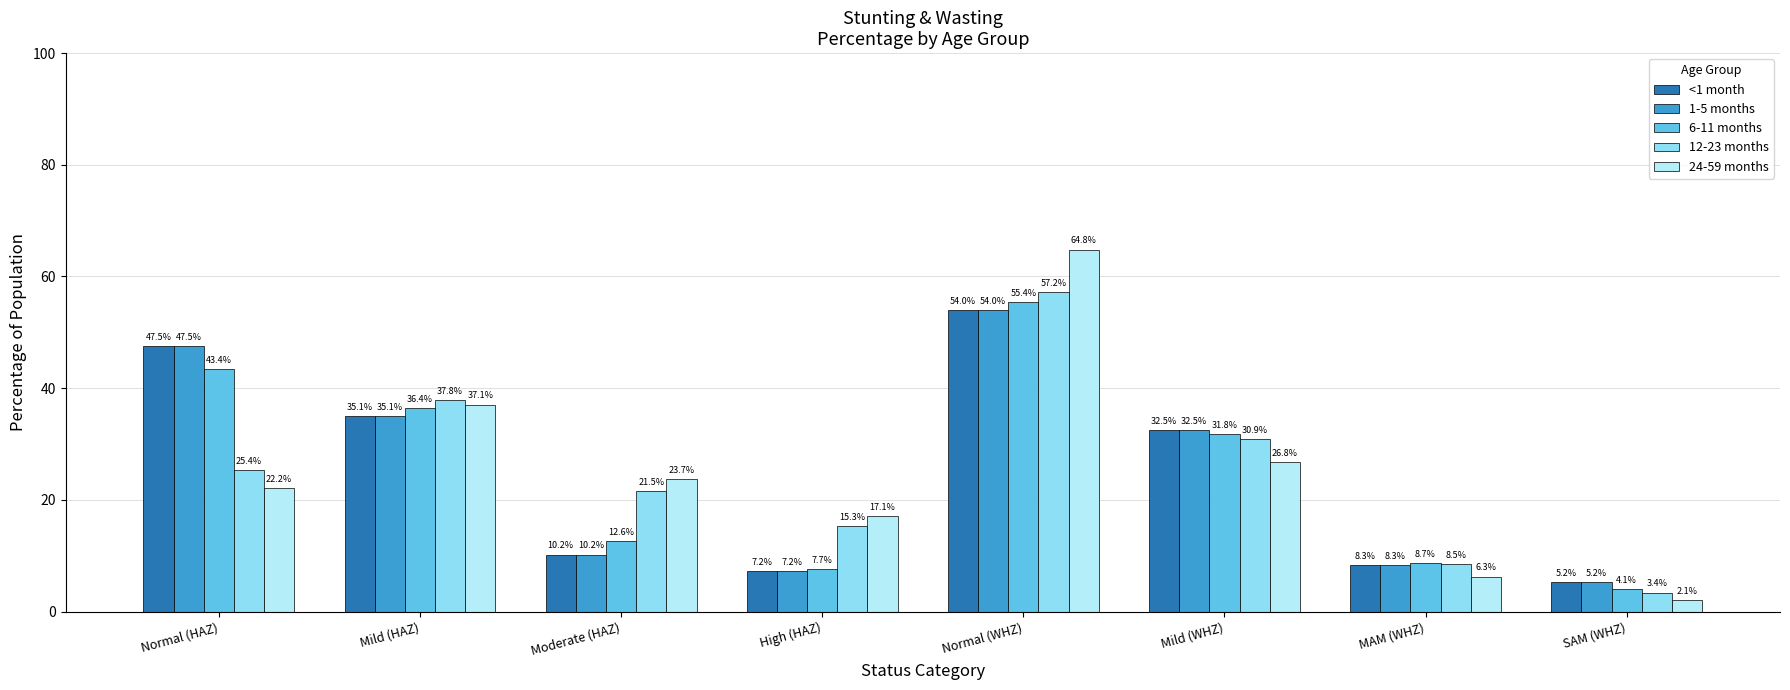

Which series has the widest spread of values?

24-59 months